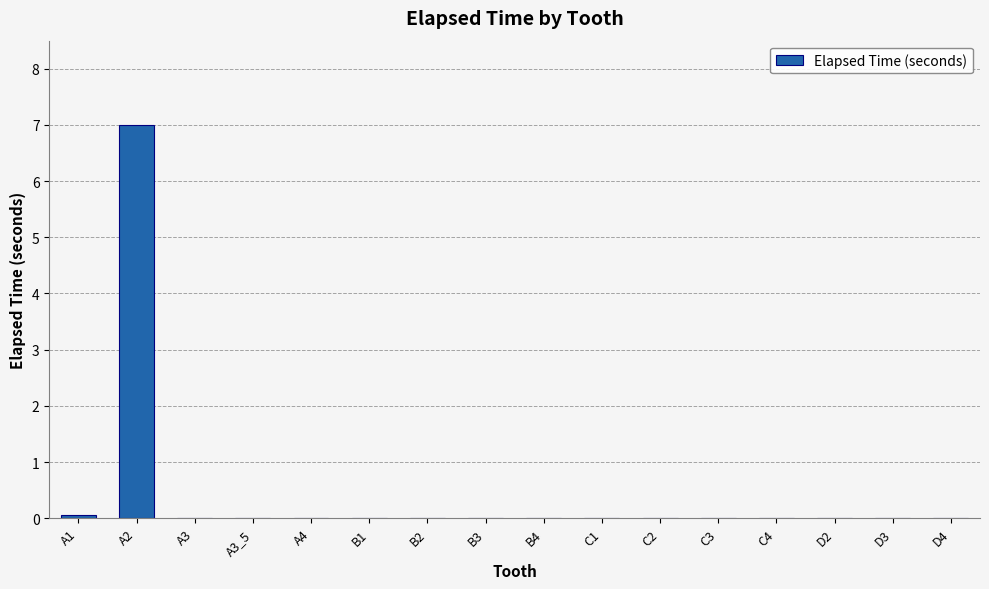

What is the sum of all values?

7.1